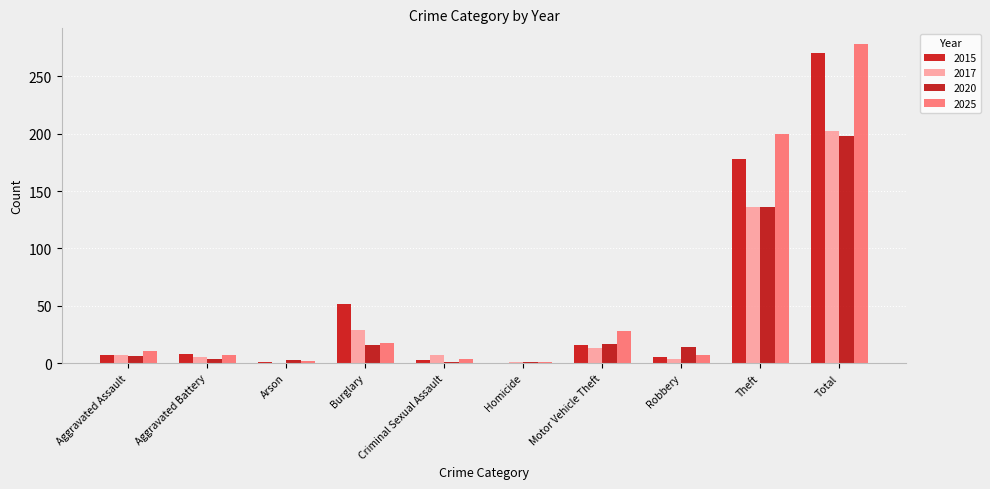

Which series changed the most between Motor Vehicle Theft and Total?

2015